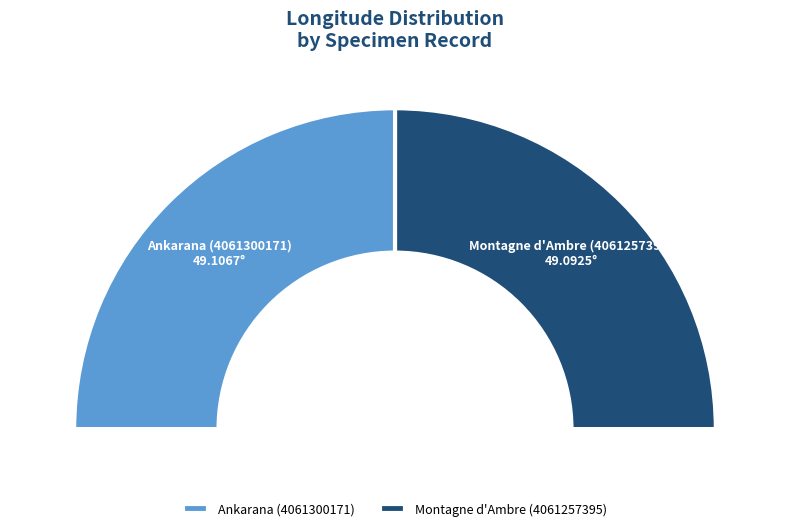

Does Montagne d'Ambre (4061257395) represent more than half of the total?

No